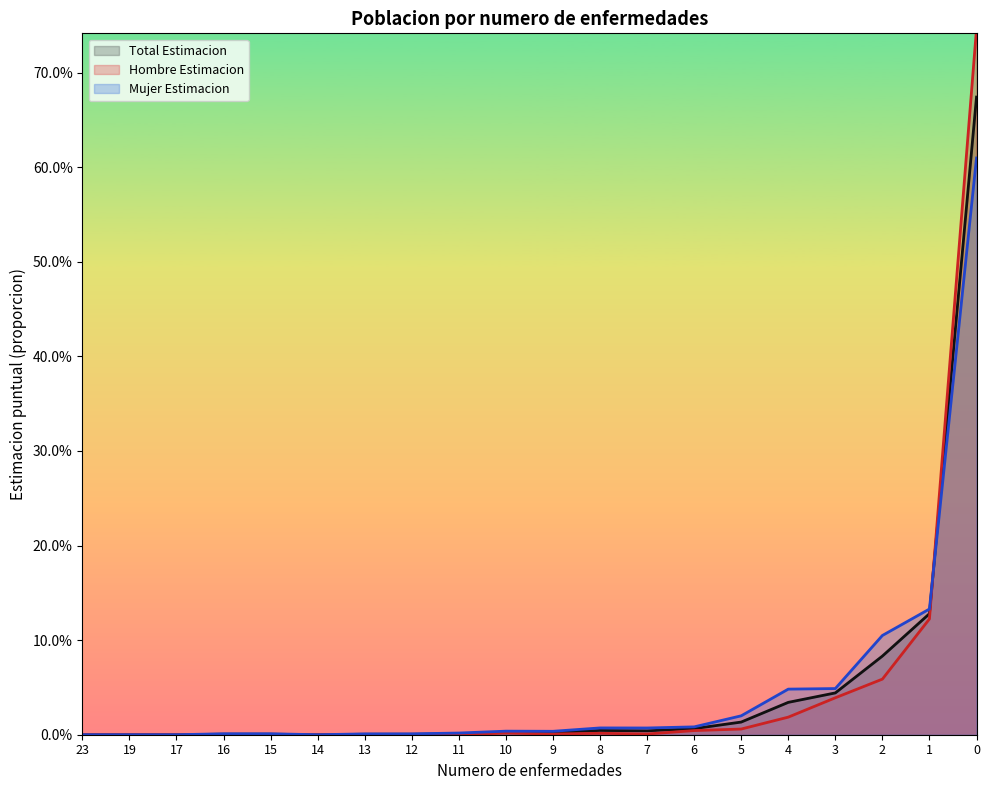

Which series has the largest range (max minus min)?

Hombre Estimacion